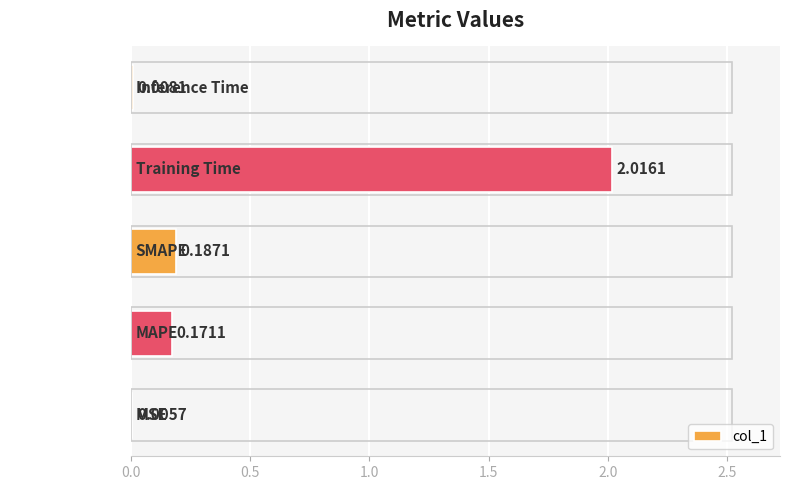

Between Inference Time and MSE, which is larger?

Inference Time